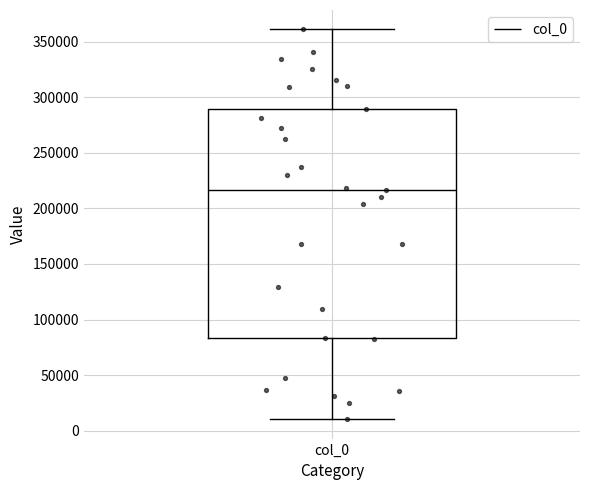

Where is the lower edge of the box for col_0 on the y-axis? The values are not printed on the chart, so give them approximately, as read against the axis.

85000